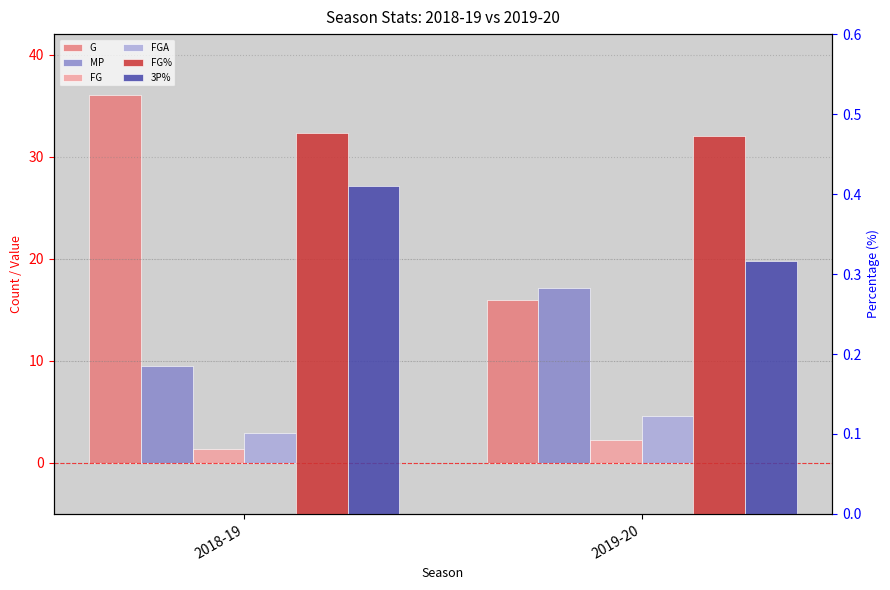

What is the label of the 1st bar from the right?

2019-20